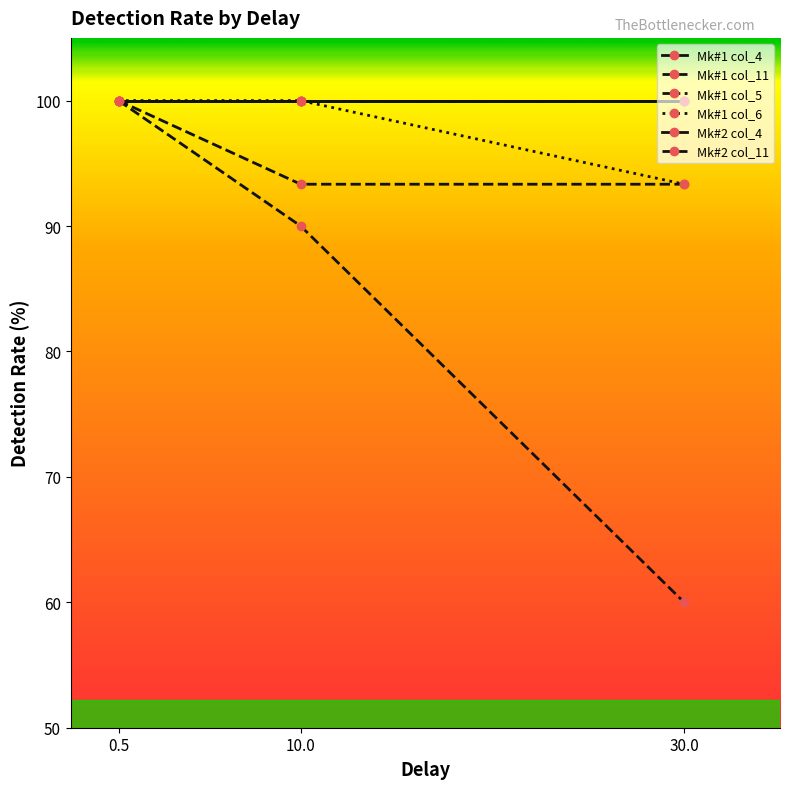

Where is Mk#1 col_4 nearest to the value 100?

0.5